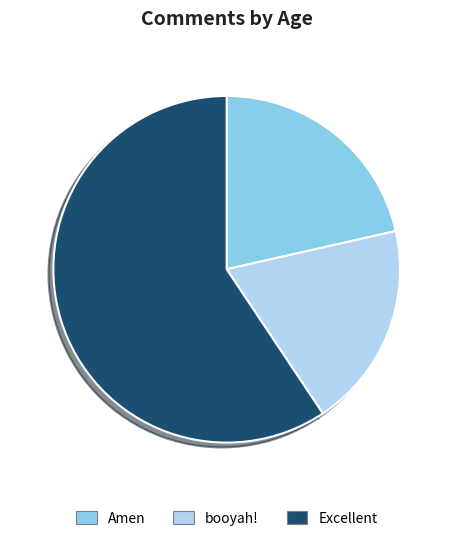

How many segments does this pie chart have?

3